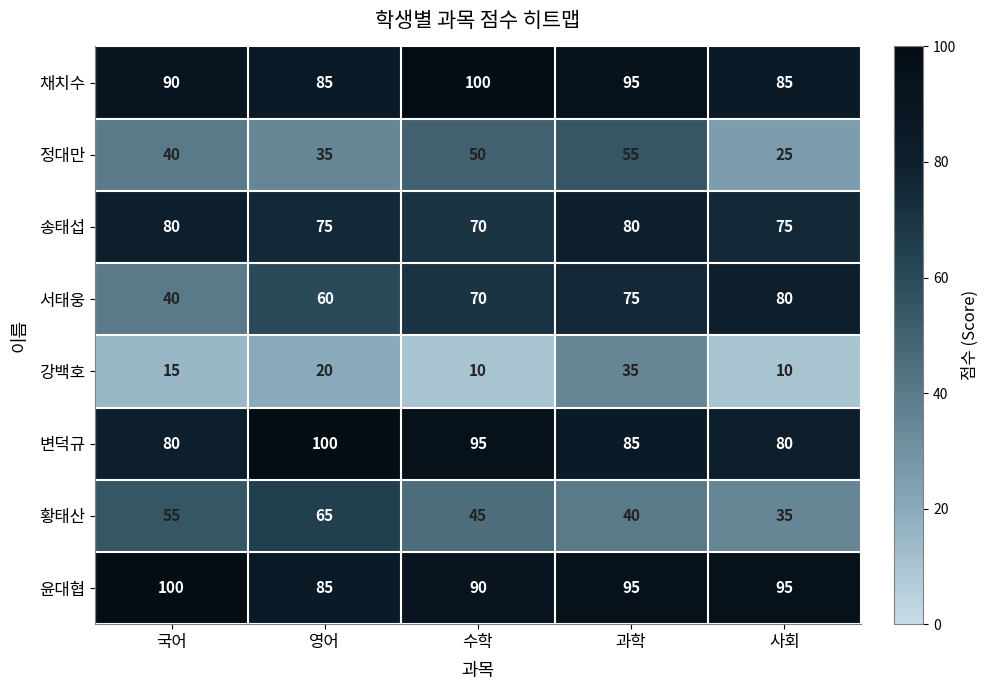

What is the difference between the 황태산 values at 영어 and 사회?

30